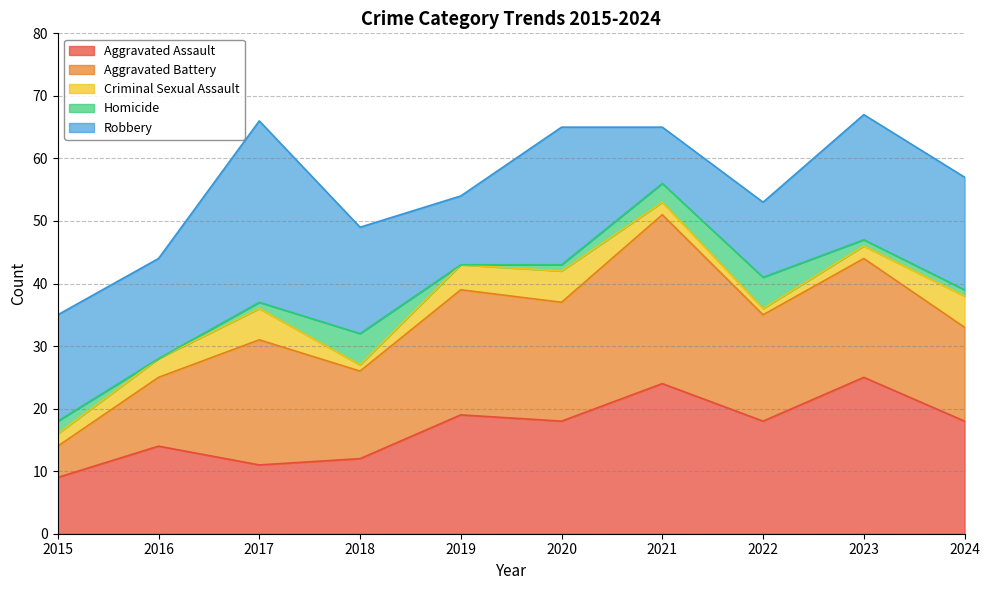

At which category does the chart reach its minimum across all series?

2016